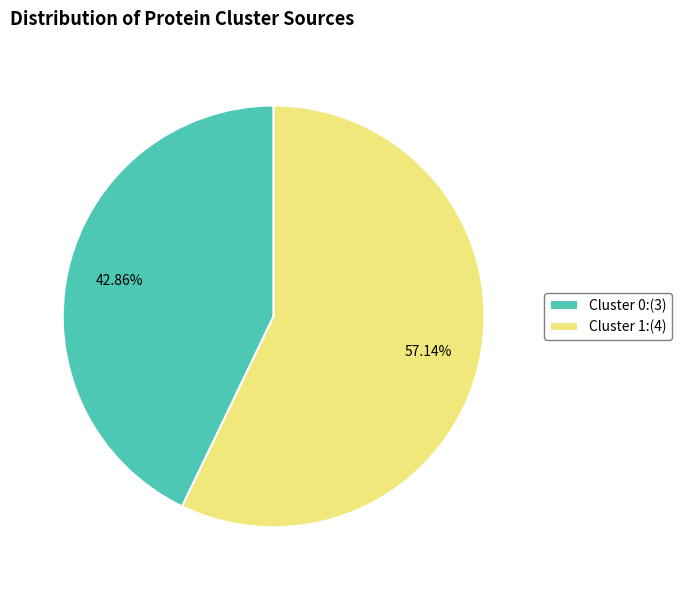

Rank the categories by value from highest to lowest.

Cluster 1, Cluster 0